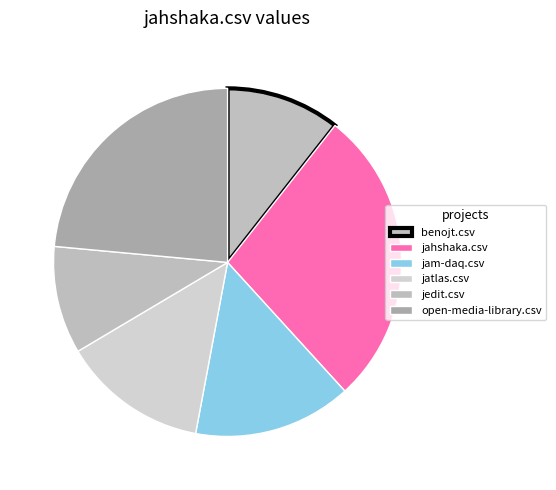

What percentage is the jatlas.csv slice, to the nearest percent?

14%